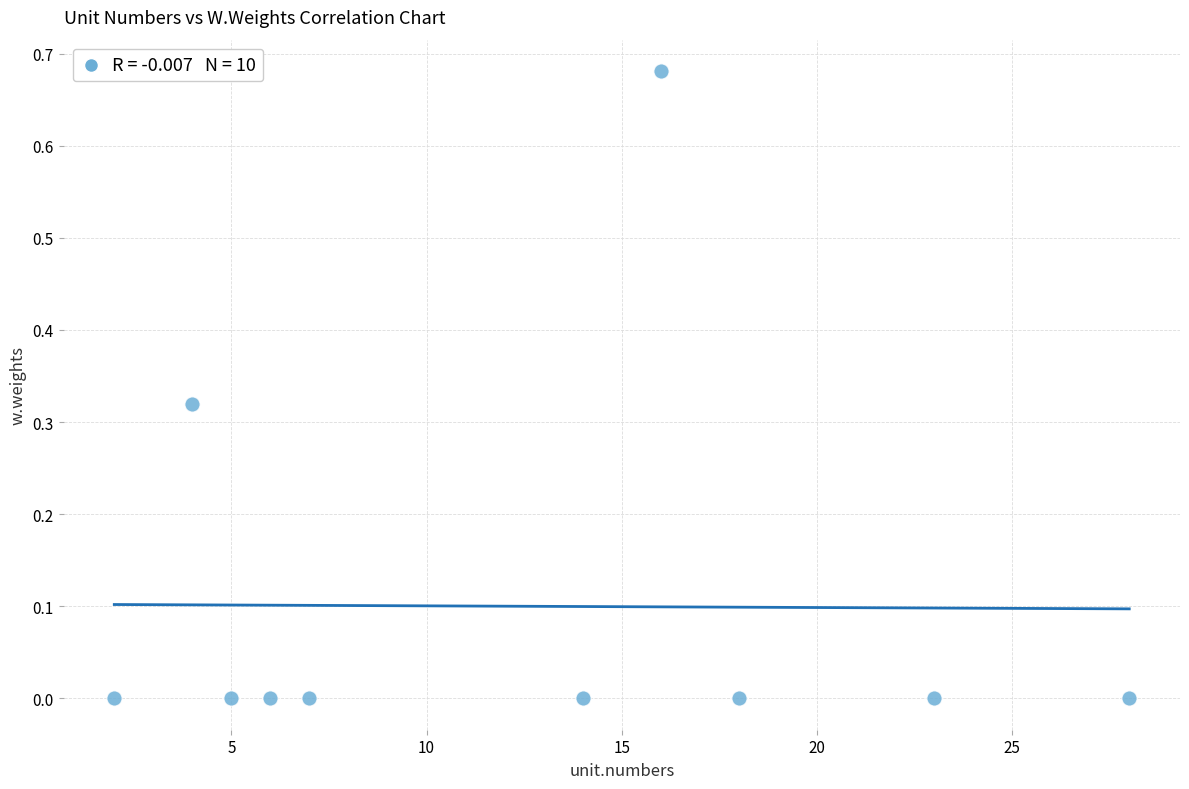

What is the average X value?

12.3